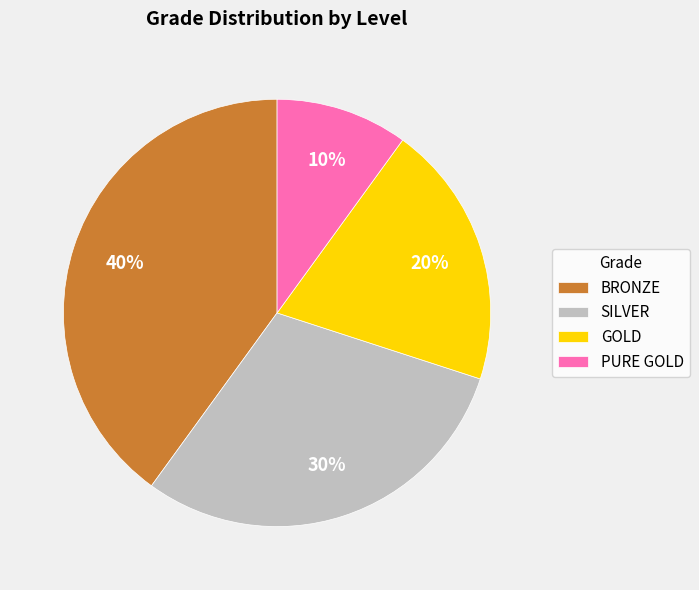

What is the ratio of the value at PURE GOLD to the value at GOLD?

0.5